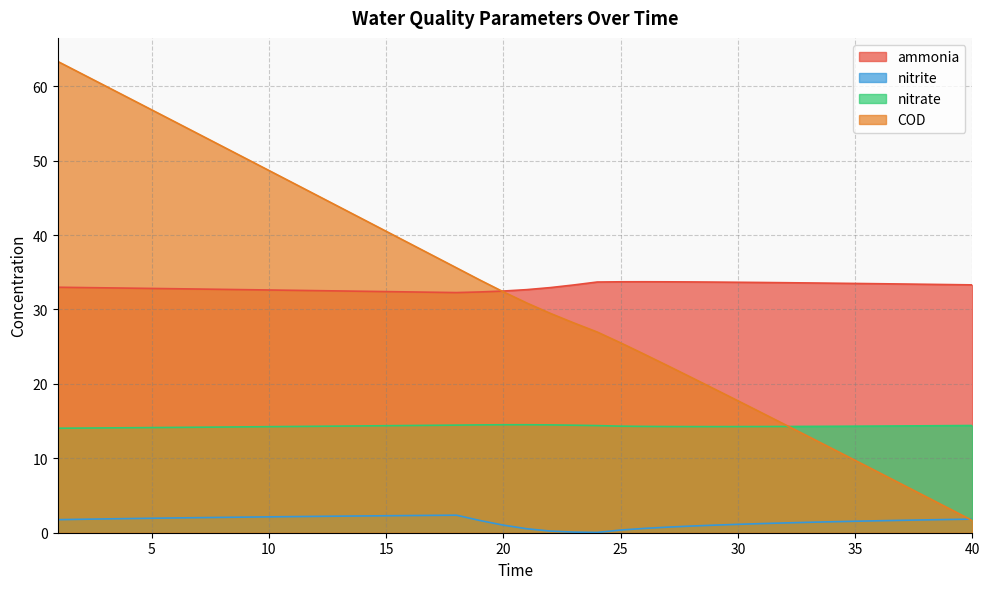

What is the difference between the COD values at 25 and 5?

31.3